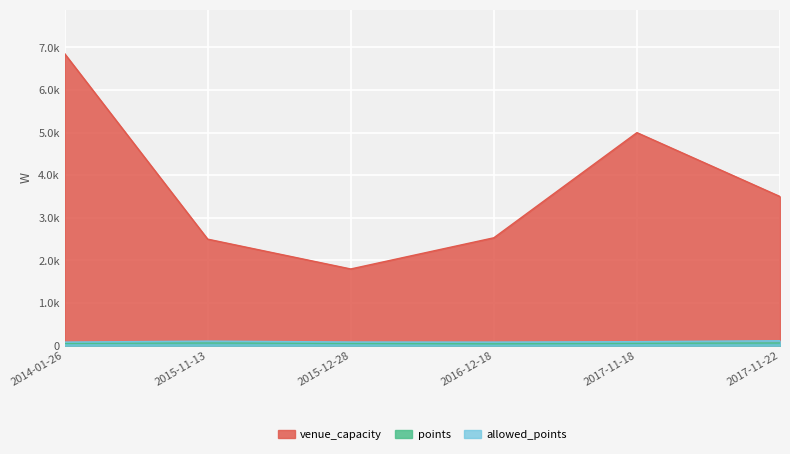

Where is the first local minimum for allowed_points?

2016-12-18